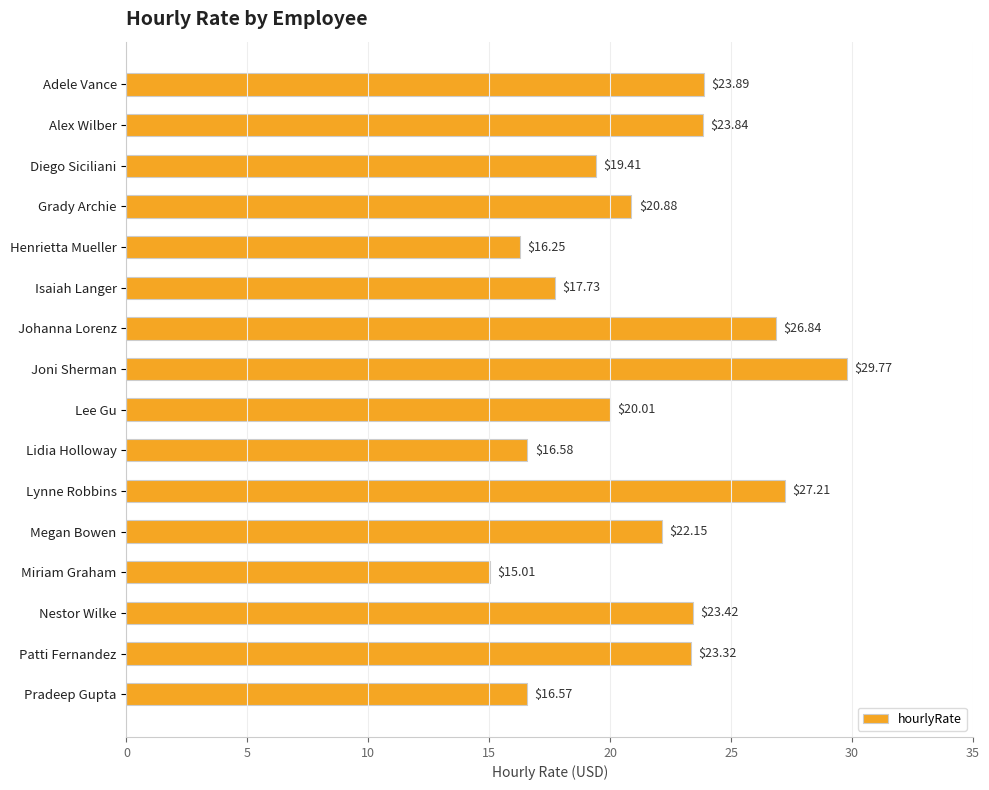

What is the change in value from Alex Wilber to Miriam Graham?

-8.8